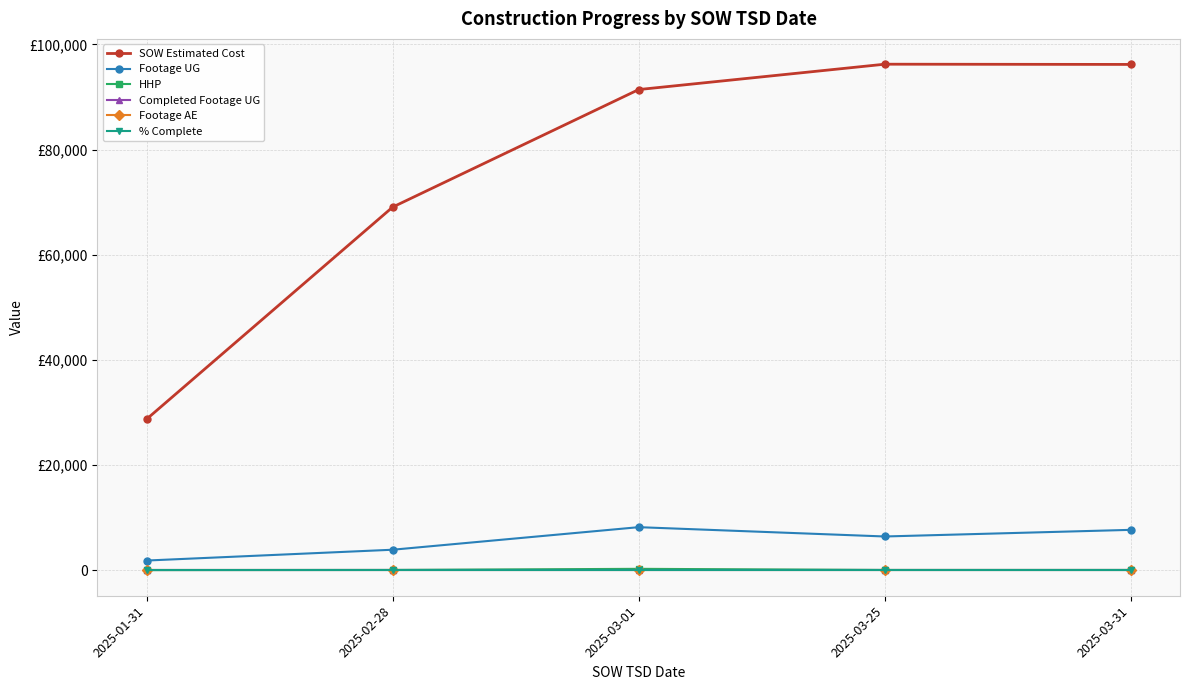

True or false: Footage UG and Completed Footage UG intersect in this chart.

False